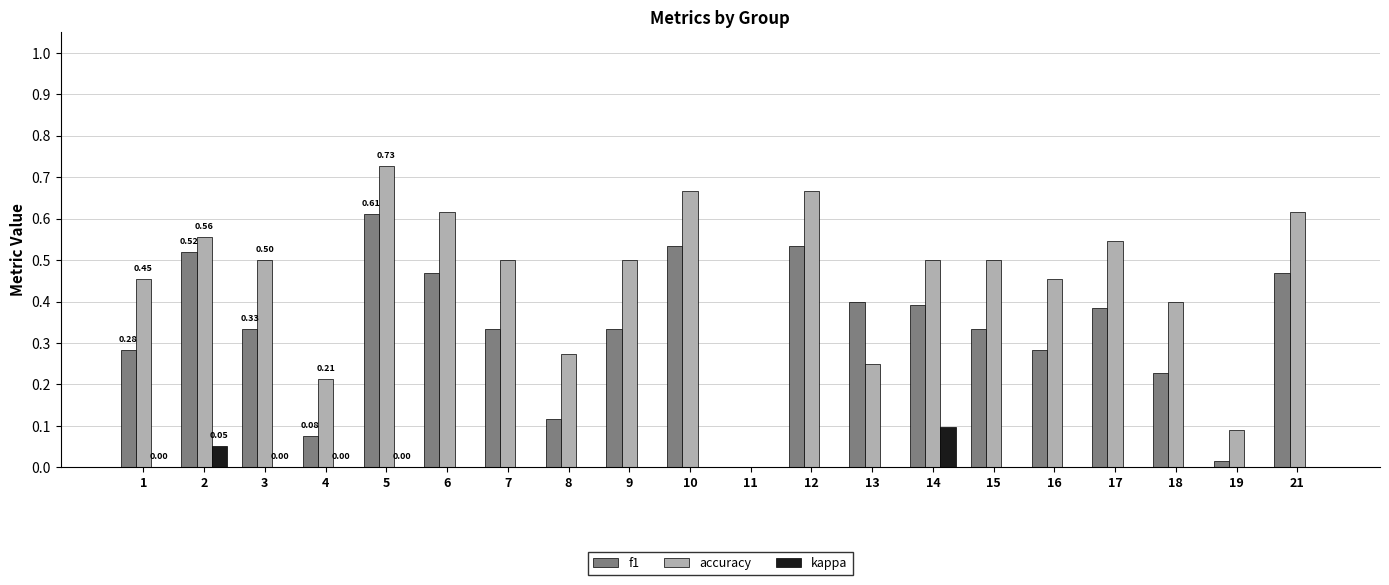

The value of kappa at 1 is 0.0. True or false?

True